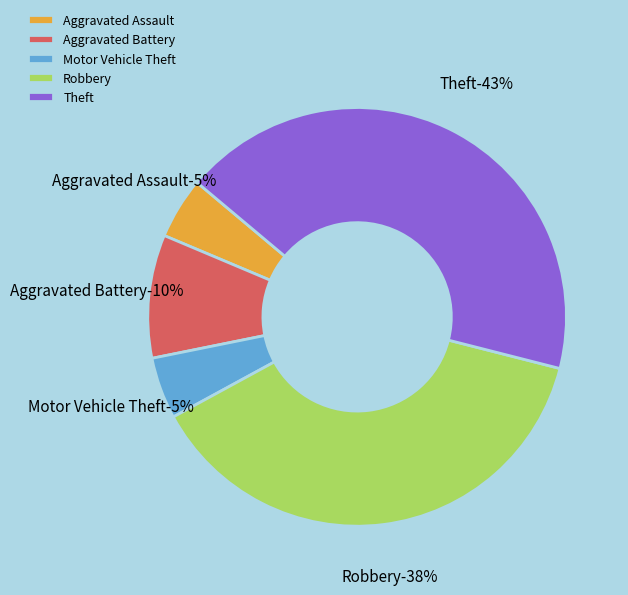

To the nearest percent, what is the average slice percentage?

20%